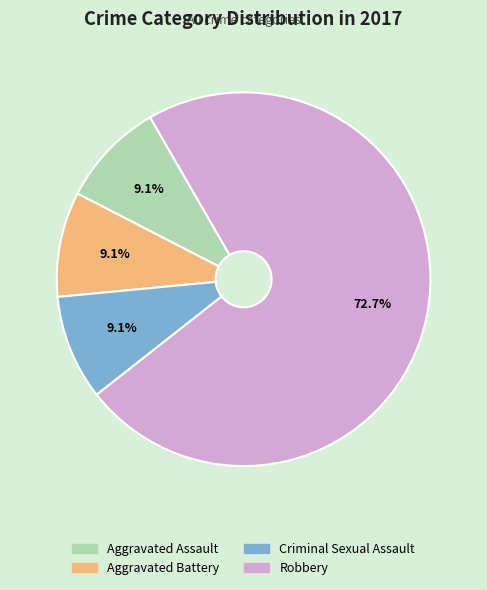

How many slices are in this pie chart?

4